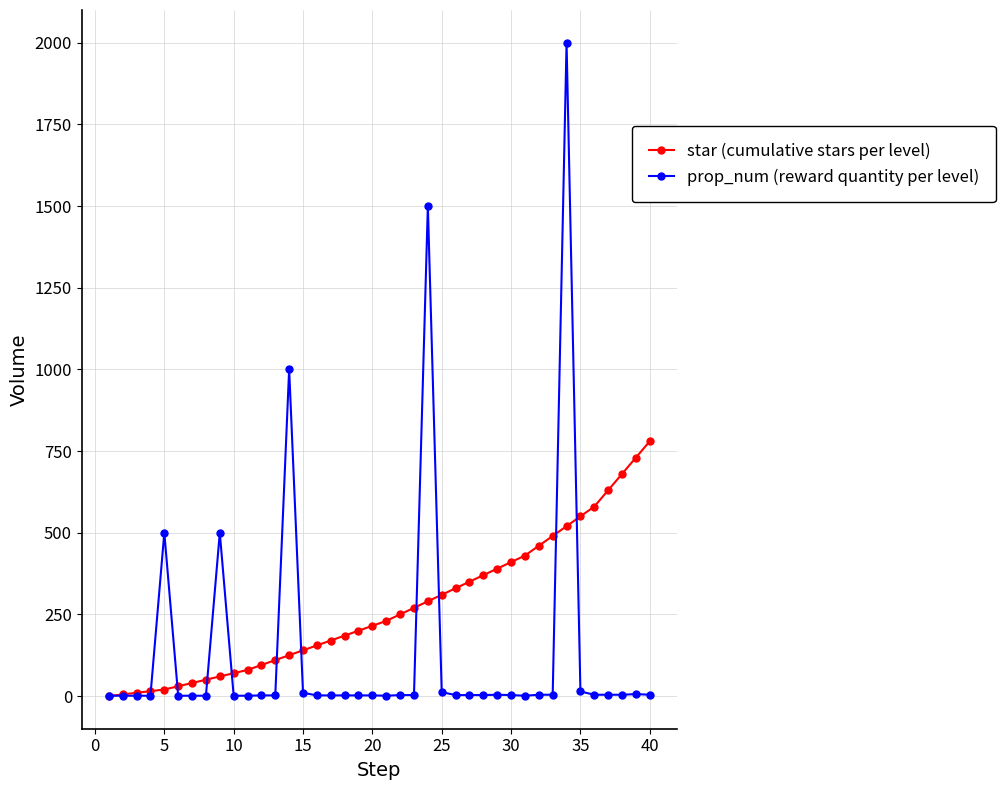

How many lines are shown in the chart?

2